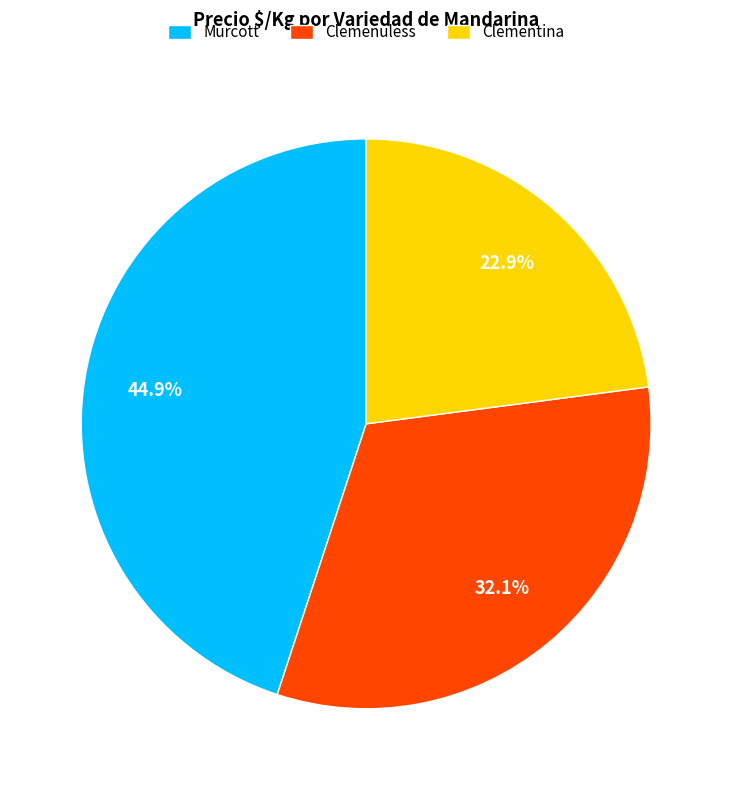

Is there a majority slice in this chart?

No